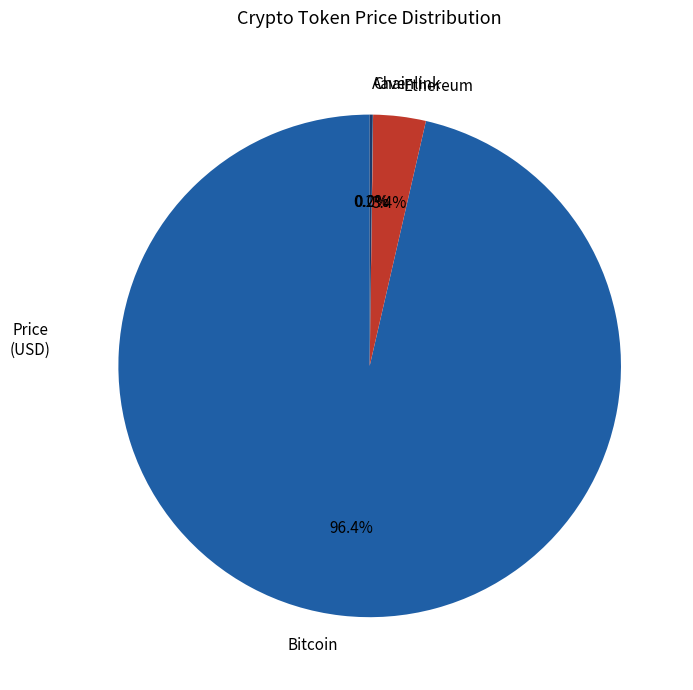

What is the largest slice in the pie chart?

Bitcoin